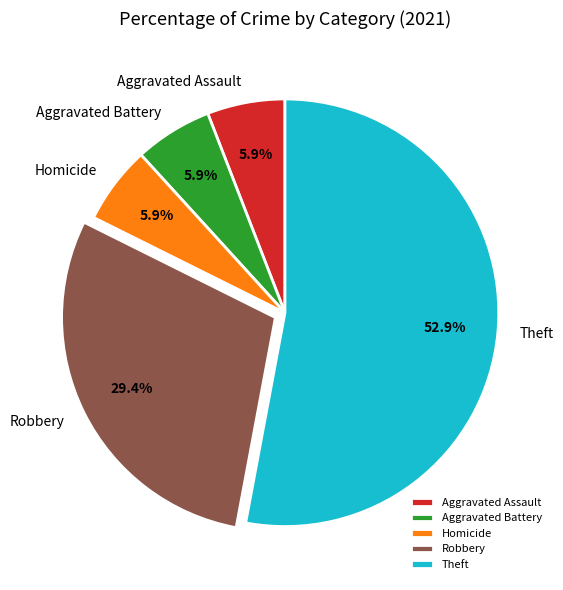

Is the sum of Robbery and Homicide greater than half?

No